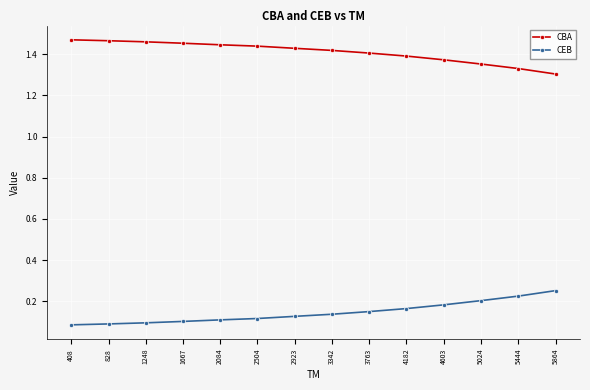

Rank the series by their average value, from highest to lowest.

CBA, CEB